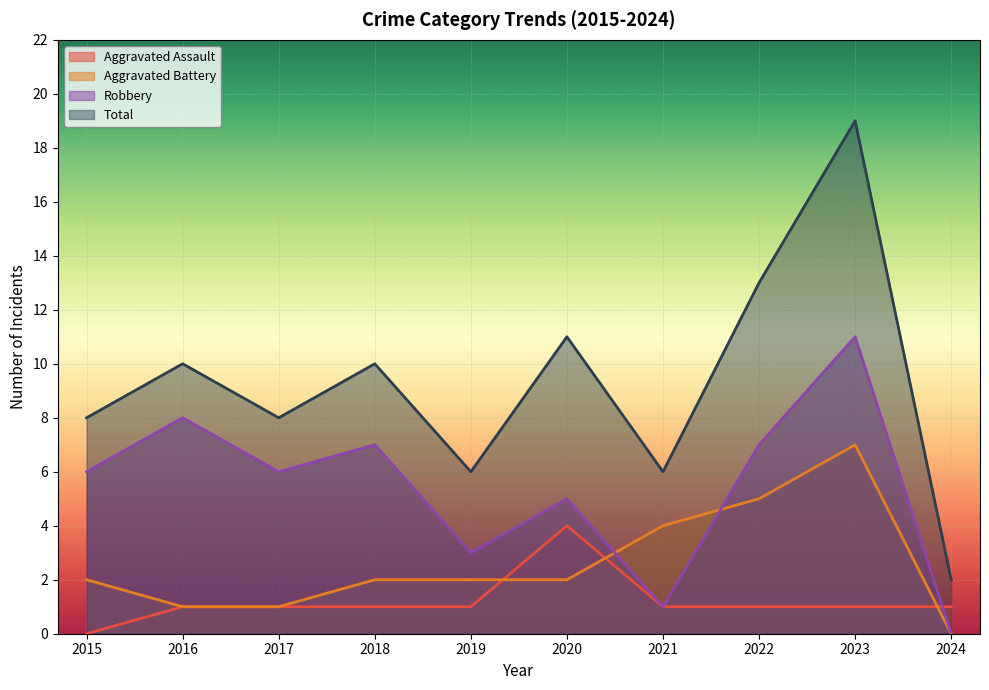

True or false: Total and Robbery cross at least once.

False